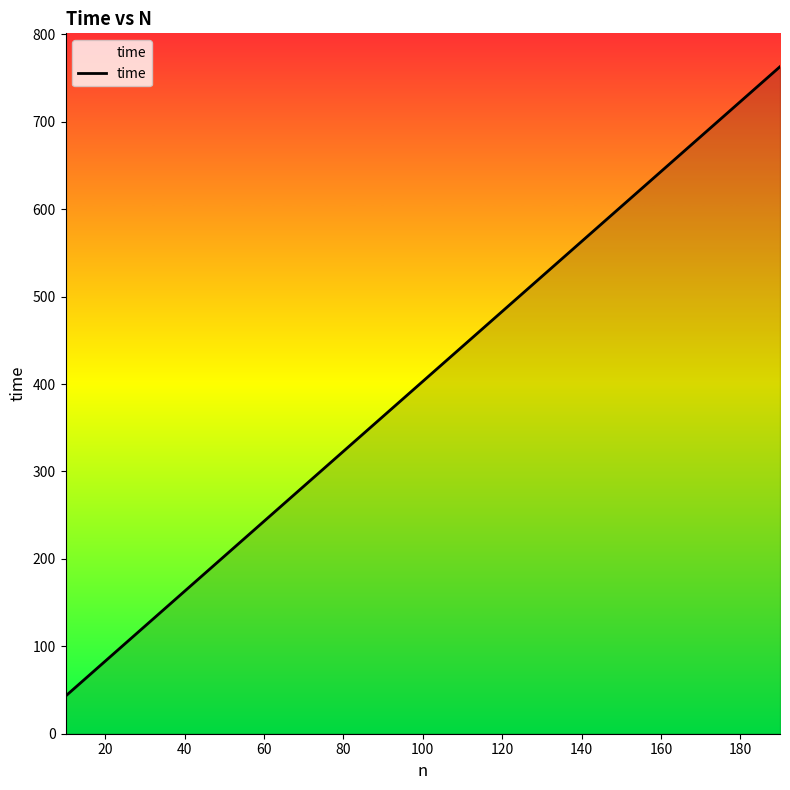

What is the greatest value displayed?

763